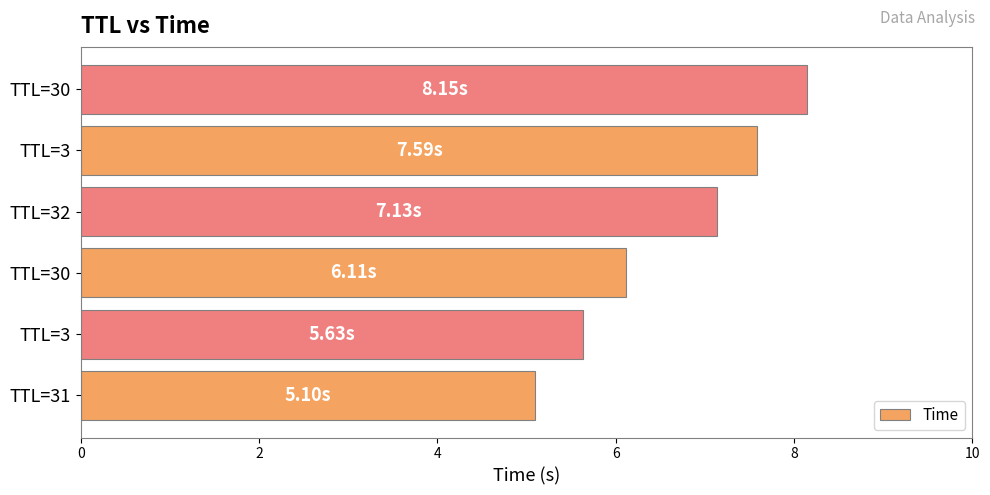

What is the average value?

6.6